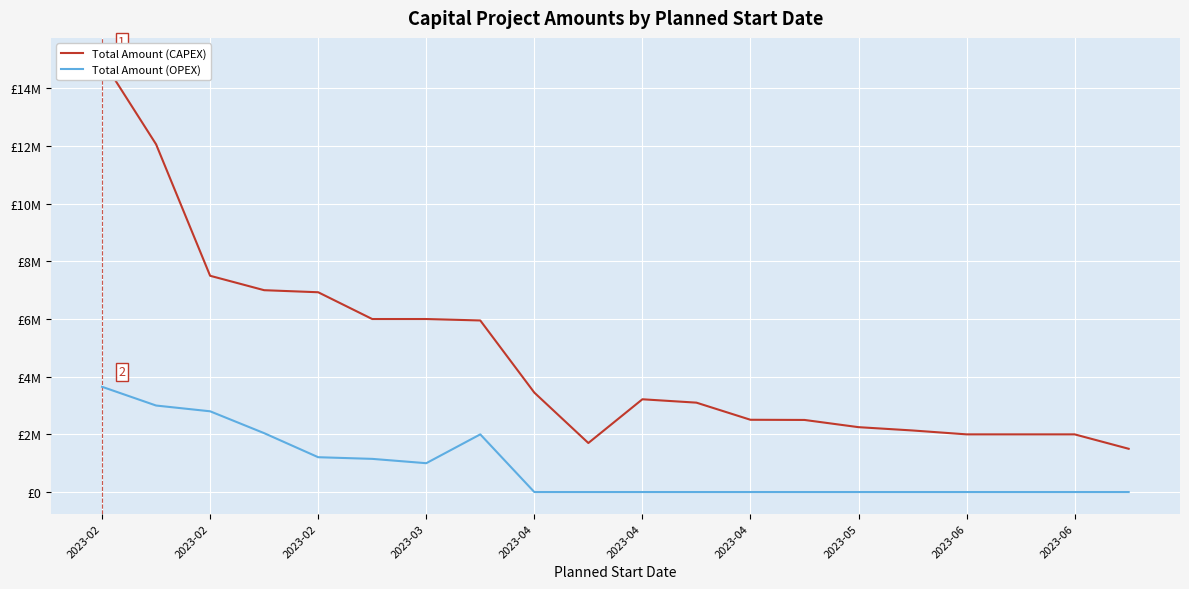

At which label does Total Amount (CAPEX) first exceed 3216800?

2023-02